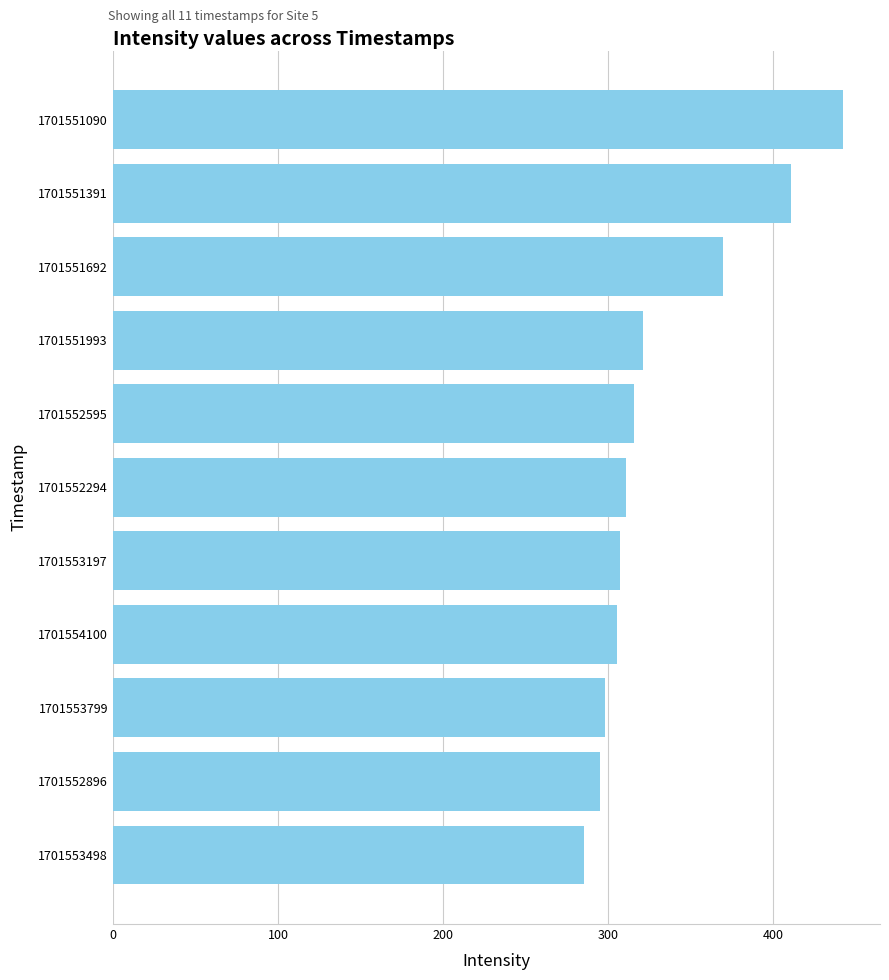

What is the greatest value displayed?

442.4